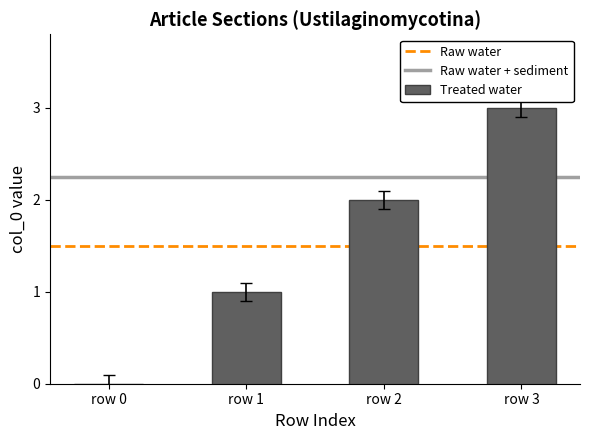

What is the maximum value shown in the chart?

3